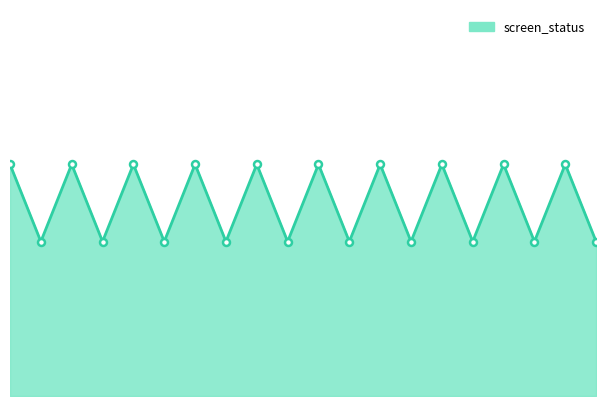

Does the chart have visible grid lines?

No